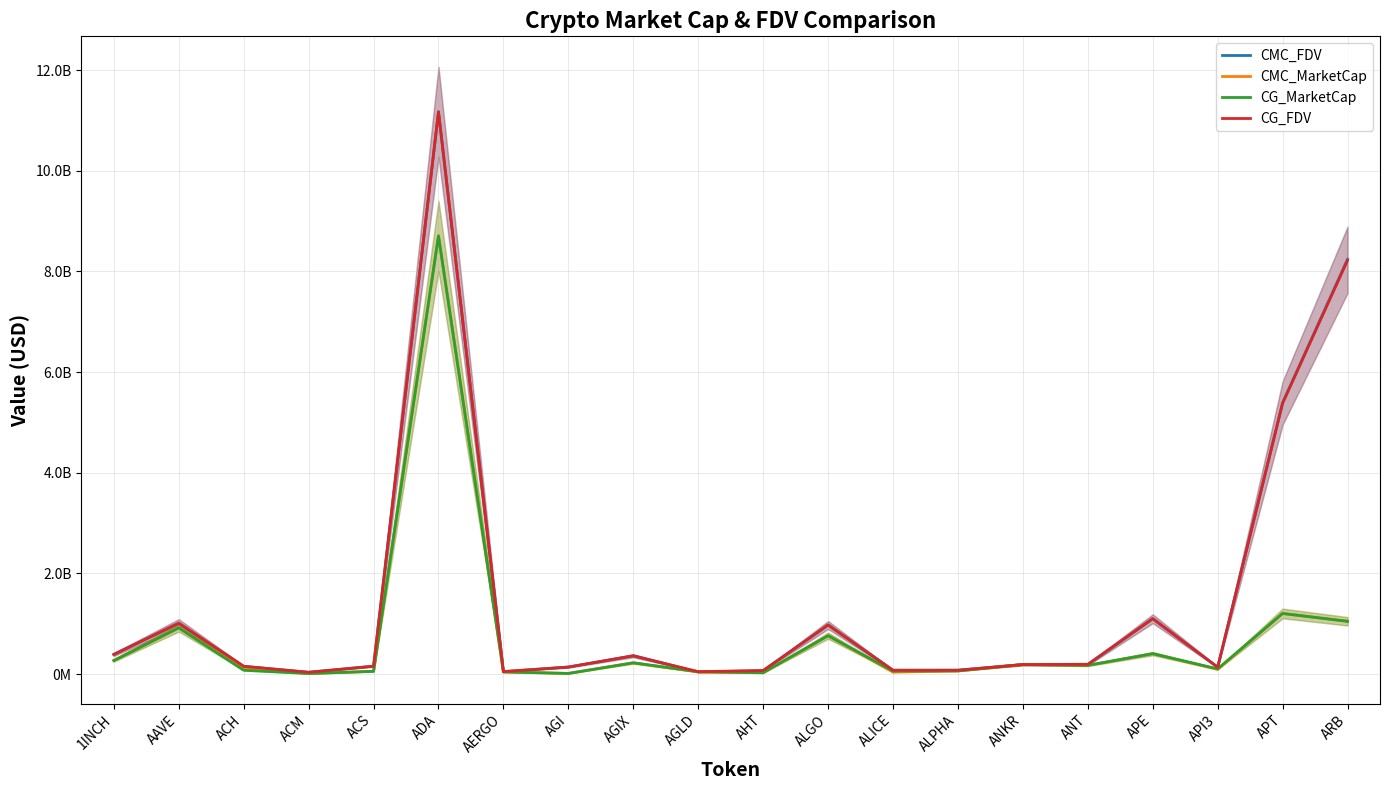

Which series has the largest total across all categories?

CG_FDV